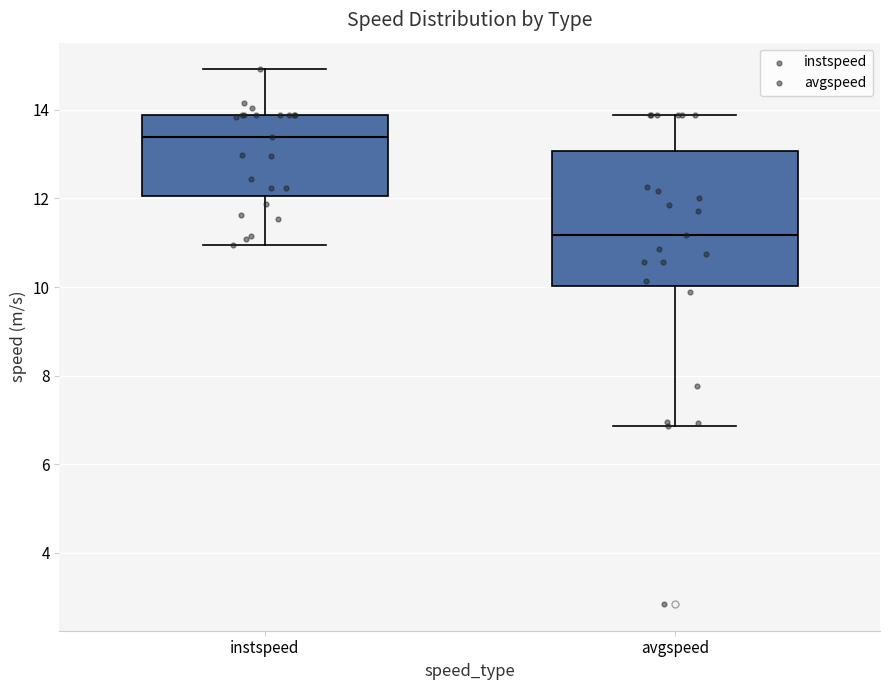

Reading left to right, read every box against the y-axis: the position of its median line, the range the box covers, and the ends of its whiskers. The values are not printed on the chart, so give them approximately, as read against the axis.

instspeed: median 13.4, box 12.0 to 13.8, whiskers 11.0 to 15.0
avgspeed: median 11.2, box 10.0 to 13.0, whiskers 6.8 to 13.8